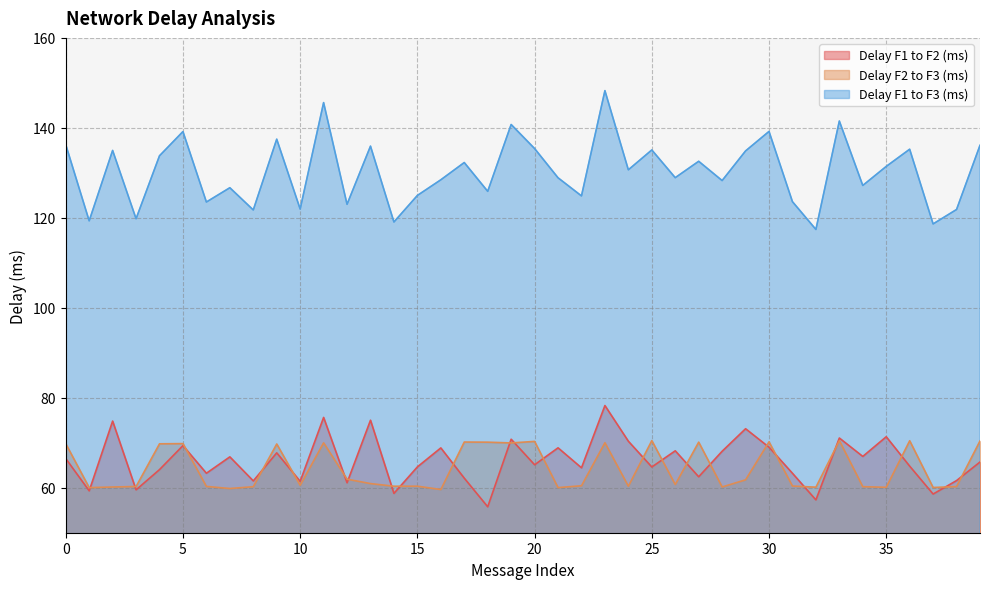

Reading left to right, list all the values displayed in this chart.

Delay F1 to F2 (ms): 66.5	59.3	74.8	59.5	64.0	69.4	63.2	66.9	61.5	67.8	61.4	75.6	61.1	75.0	58.7	64.6	68.9	62.1	55.8	70.8	65.1	68.9	64.4	78.3	70.3	64.6	68.2	62.4	68.1	73.1	69.0	63.2	57.3	71.1	67.0	71.3	64.8	58.6	61.6	65.7
Delay F2 to F3 (ms): 69.8	60.0	60.2	60.3	69.8	69.8	60.3	59.8	60.2	69.7	60.5	70.0	61.9	60.9	60.3	60.3	59.6	70.2	70.1	70.0	70.3	60.0	60.4	70.0	60.3	70.5	60.7	70.1	60.2	61.8	70.2	60.4	60.1	70.5	60.2	60.1	70.4	60.1	60.3	70.4
Delay F1 to F3 (ms): 136.3	119.3	135.0	119.8	133.8	139.2	123.5	126.7	121.8	137.5	122.0	145.6	123.0	135.9	119.1	125.0	128.5	132.3	125.9	140.7	135.4	128.9	124.9	148.3	130.7	135.1	128.9	132.6	128.3	134.9	139.2	123.6	117.4	141.5	127.2	131.4	135.2	118.6	121.9	136.1